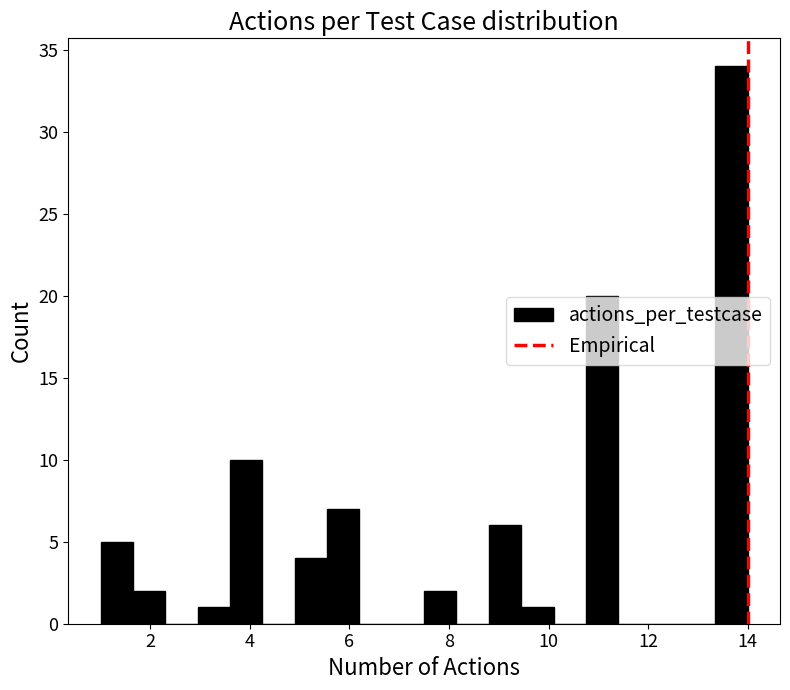

Around what value on the x-axis is the tallest bar? Give the approximate position of its centre, as read against the axis.

13.6